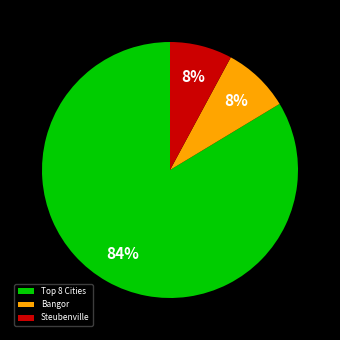

To the nearest percent, what is the difference between the largest and smallest slice percentages?

76%